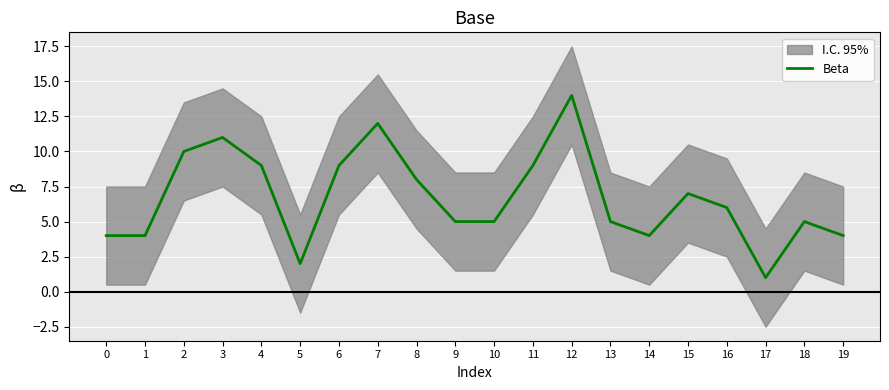

Approximately how many times larger is the value at 13 compared to 16?

0.8